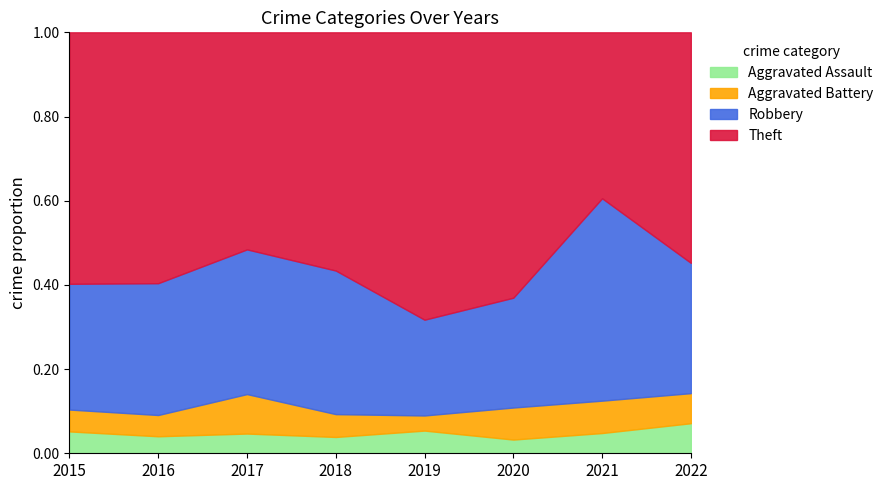

How many distinct data groups are displayed?

4